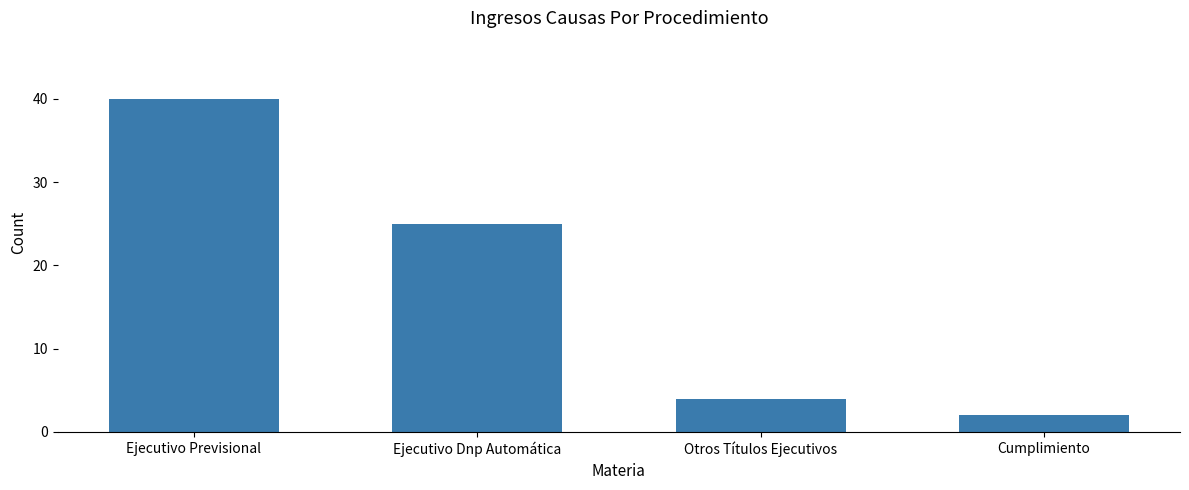

Is it true that the value at Ejecutivo Dnp Automática is 41?

False